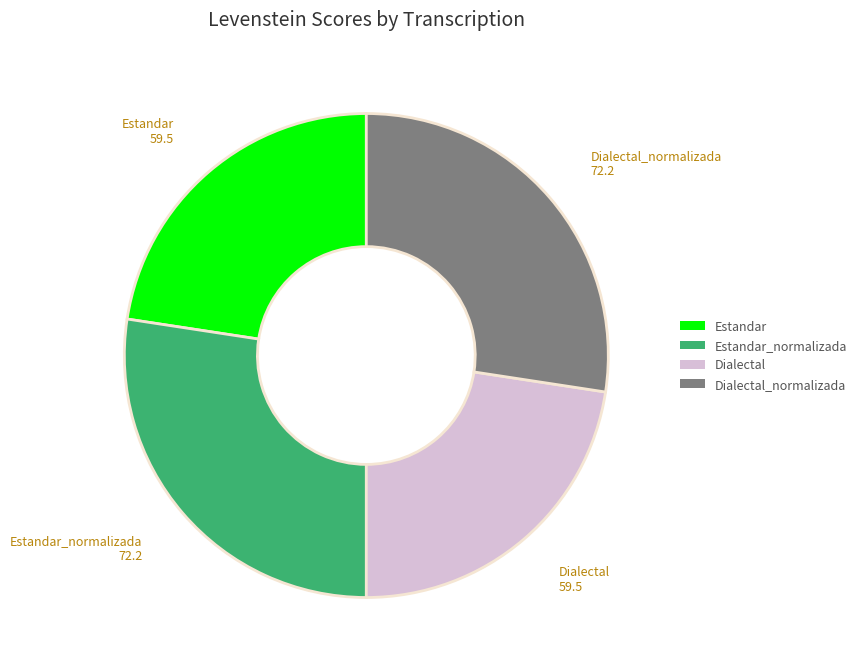

What is the ratio of the value at Estandar_normalizada to the value at Estandar?

1.2